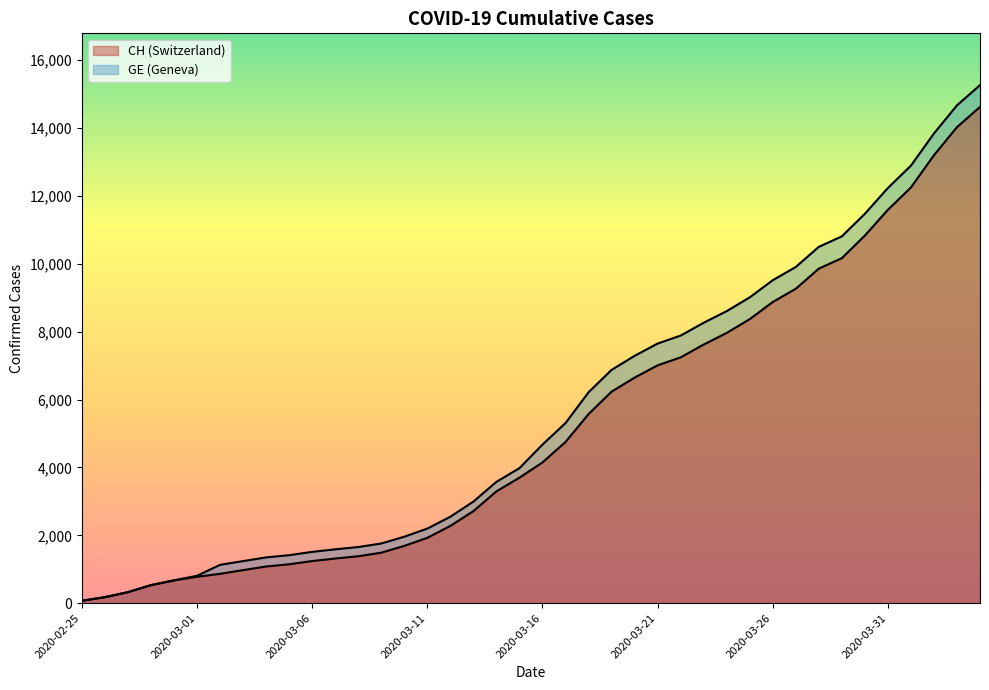

What is the difference between the second highest and minimum values in the GE series?

13958